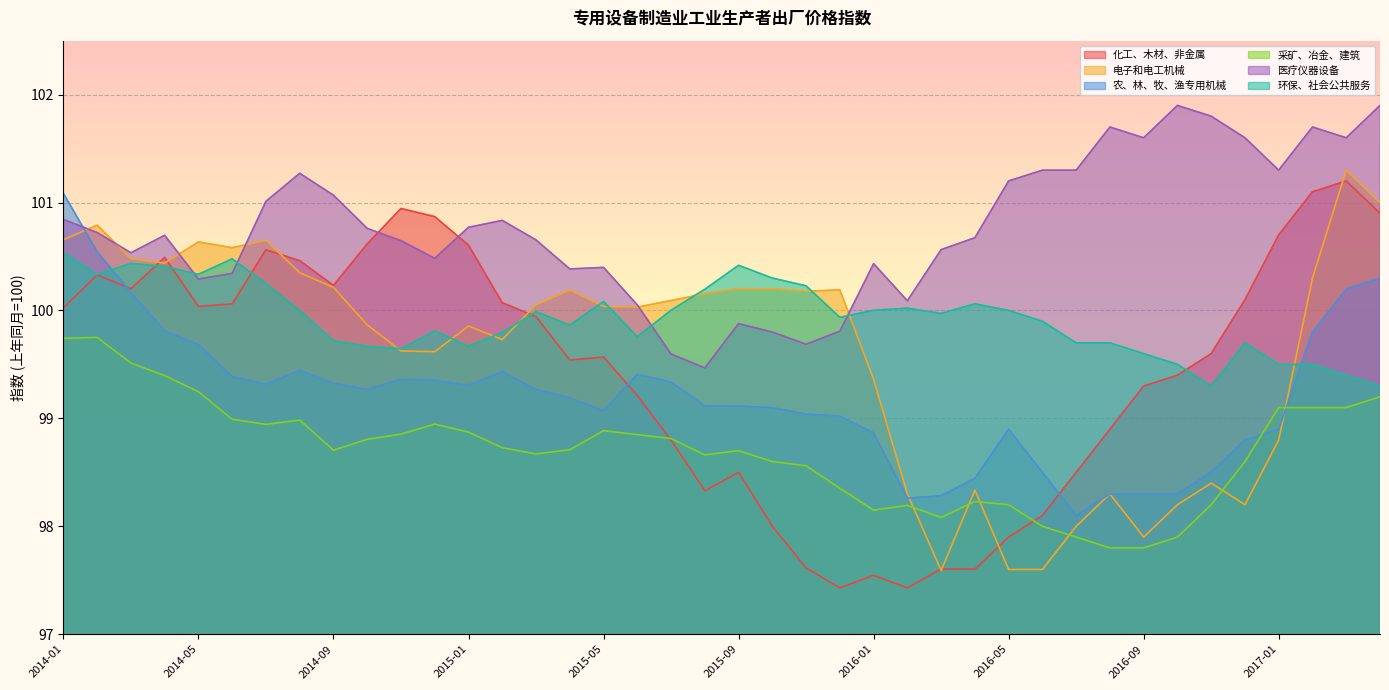

Reading left to right, transcribe all the data shown in this chart.

化工、木材、非金属: 2014-01=100.0	2014-02=100.3	2014-03=100.2	2014-04=100.5	2014-05=100.0	2014-06=100.1	2014-07=100.6	2014-08=100.5	2014-09=100.2	2014-10=100.6	2014-11=100.9	2014-12=100.9	2015-01=100.6	2015-02=100.1	2015-03=99.9	2015-04=99.5	2015-05=99.6	2015-06=99.2	2015-07=98.8	2015-08=98.3	2015-09=98.5	2015-10=98.0	2015-11=97.6	2015-12=97.4	2016-01=97.5	2016-02=97.4	2016-03=97.6	2016-04=97.6	2016-05=97.9	2016-06=98.1	2016-07=98.5	2016-08=98.9	2016-09=99.3	2016-10=99.4	2016-11=99.6	2016-12=100.1	2017-01=100.7	2017-02=101.1	2017-03=101.2	2017-04=100.9
电子和电工机械: 2014-01=100.7	2014-02=100.8	2014-03=100.5	2014-04=100.4	2014-05=100.6	2014-06=100.6	2014-07=100.7	2014-08=100.3	2014-09=100.2	2014-10=99.9	2014-11=99.6	2014-12=99.6	2015-01=99.9	2015-02=99.7	2015-03=100.1	2015-04=100.2	2015-05=100.0	2015-06=100.0	2015-07=100.1	2015-08=100.2	2015-09=100.2	2015-10=100.2	2015-11=100.2	2015-12=100.2	2016-01=99.4	2016-02=98.3	2016-03=97.6	2016-04=98.3	2016-05=97.6	2016-06=97.6	2016-07=98.0	2016-08=98.3	2016-09=97.9	2016-10=98.2	2016-11=98.4	2016-12=98.2	2017-01=98.8	2017-02=100.3	2017-03=101.3	2017-04=101.0
农、林、牧、渔专用机械: 2014-01=101.1	2014-02=100.5	2014-03=100.2	2014-04=99.8	2014-05=99.7	2014-06=99.4	2014-07=99.3	2014-08=99.4	2014-09=99.3	2014-10=99.3	2014-11=99.4	2014-12=99.4	2015-01=99.3	2015-02=99.4	2015-03=99.3	2015-04=99.2	2015-05=99.1	2015-06=99.4	2015-07=99.3	2015-08=99.1	2015-09=99.1	2015-10=99.1	2015-11=99.0	2015-12=99.0	2016-01=98.9	2016-02=98.3	2016-03=98.3	2016-04=98.4	2016-05=98.9	2016-06=98.5	2016-07=98.1	2016-08=98.3	2016-09=98.3	2016-10=98.3	2016-11=98.5	2016-12=98.8	2017-01=98.9	2017-02=99.8	2017-03=100.2	2017-04=100.3
采矿、冶金、建筑: 2014-01=99.7	2014-02=99.8	2014-03=99.5	2014-04=99.4	2014-05=99.2	2014-06=99.0	2014-07=98.9	2014-08=99.0	2014-09=98.7	2014-10=98.8	2014-11=98.9	2014-12=98.9	2015-01=98.9	2015-02=98.7	2015-03=98.7	2015-04=98.7	2015-05=98.9	2015-06=98.8	2015-07=98.8	2015-08=98.7	2015-09=98.7	2015-10=98.6	2015-11=98.6	2015-12=98.4	2016-01=98.1	2016-02=98.2	2016-03=98.1	2016-04=98.2	2016-05=98.2	2016-06=98.0	2016-07=97.9	2016-08=97.8	2016-09=97.8	2016-10=97.9	2016-11=98.2	2016-12=98.6	2017-01=99.1	2017-02=99.1	2017-03=99.1	2017-04=99.2
医疗仪器设备: 2014-01=100.8	2014-02=100.7	2014-03=100.5	2014-04=100.7	2014-05=100.3	2014-06=100.3	2014-07=101.0	2014-08=101.3	2014-09=101.1	2014-10=100.8	2014-11=100.6	2014-12=100.5	2015-01=100.8	2015-02=100.8	2015-03=100.7	2015-04=100.4	2015-05=100.4	2015-06=100.1	2015-07=99.6	2015-08=99.5	2015-09=99.9	2015-10=99.8	2015-11=99.7	2015-12=99.8	2016-01=100.4	2016-02=100.1	2016-03=100.6	2016-04=100.7	2016-05=101.2	2016-06=101.3	2016-07=101.3	2016-08=101.7	2016-09=101.6	2016-10=101.9	2016-11=101.8	2016-12=101.6	2017-01=101.3	2017-02=101.7	2017-03=101.6	2017-04=101.9
环保、社会公共服务: 2014-01=100.5	2014-02=100.3	2014-03=100.4	2014-04=100.4	2014-05=100.3	2014-06=100.5	2014-07=100.2	2014-08=100.0	2014-09=99.7	2014-10=99.7	2014-11=99.6	2014-12=99.8	2015-01=99.7	2015-02=99.8	2015-03=100.0	2015-04=99.9	2015-05=100.1	2015-06=99.8	2015-07=100.0	2015-08=100.2	2015-09=100.4	2015-10=100.3	2015-11=100.2	2015-12=99.9	2016-01=100.0	2016-02=100.0	2016-03=100.0	2016-04=100.1	2016-05=100.0	2016-06=99.9	2016-07=99.7	2016-08=99.7	2016-09=99.6	2016-10=99.5	2016-11=99.3	2016-12=99.7	2017-01=99.5	2017-02=99.5	2017-03=99.4	2017-04=99.3